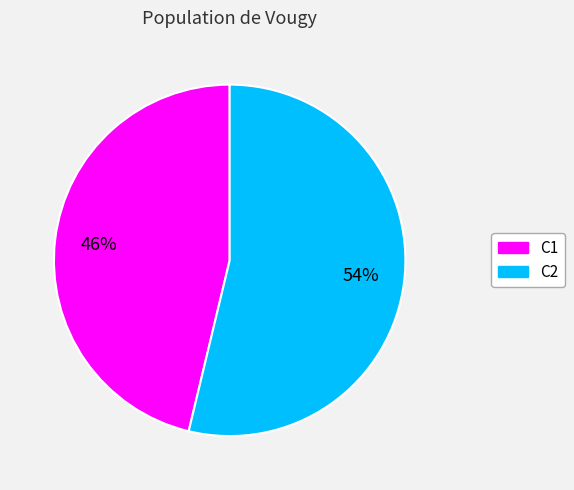

Does any single category account for the majority?

Yes